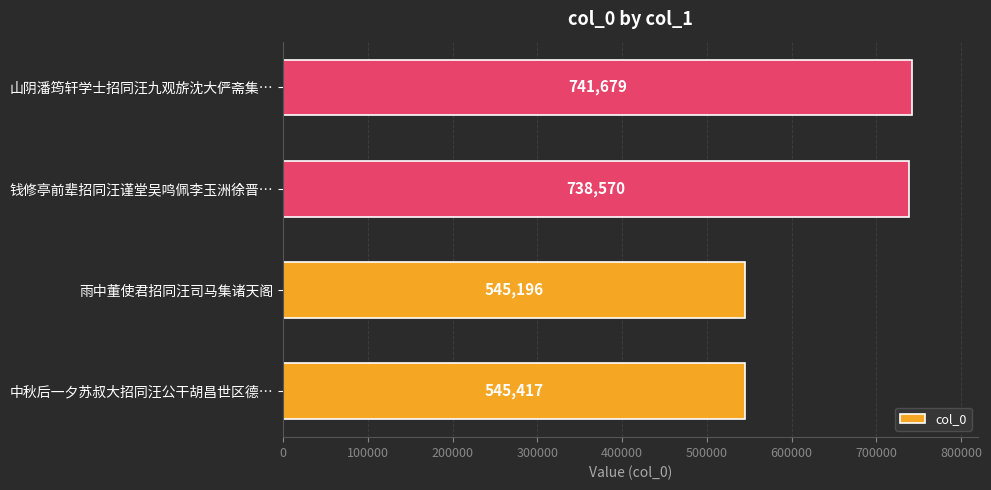

How many values are below 738570?

2